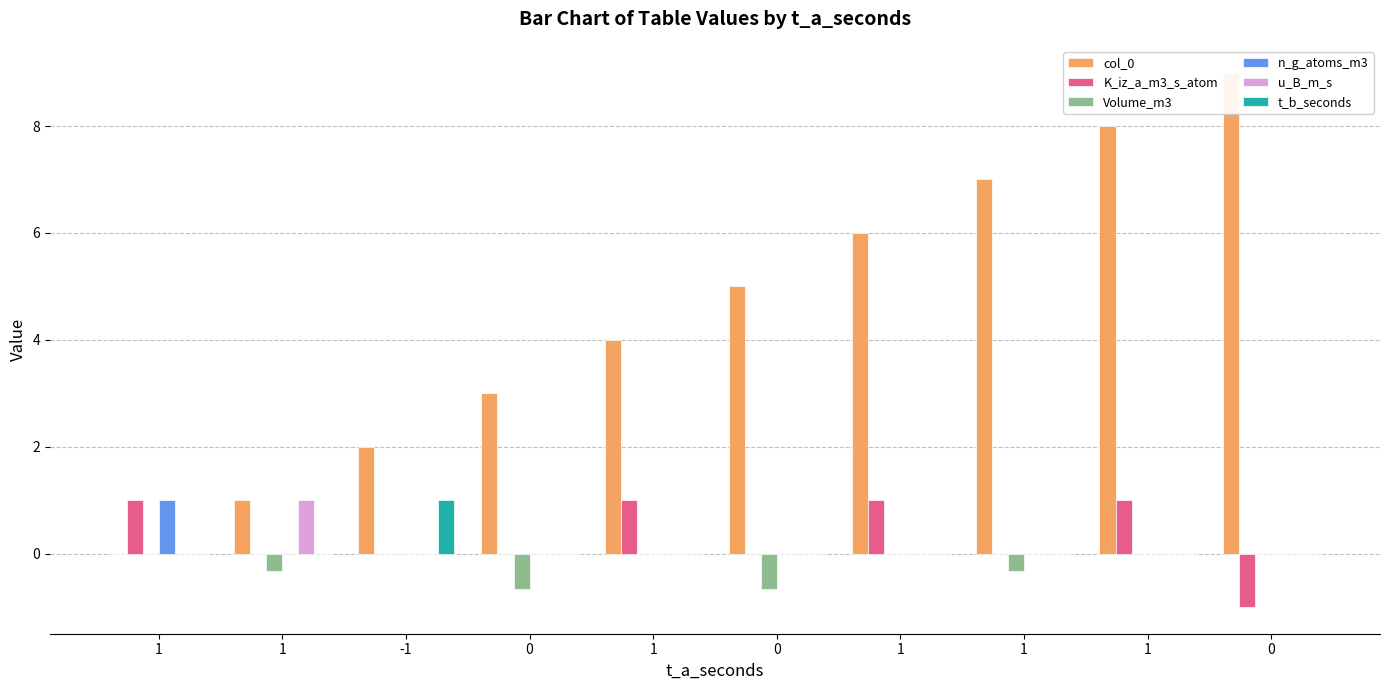

Reading left to right, what are all the values shown in this chart?

col_0: 0.0	1.0	2.0	3.0	4.0	5.0	6.0	7.0	8.0	9.0
K_iz_a_m3_s_atom: 1.0	0.0	0.0	0.0	1.0	0.0	1.0	0.0	1.0	-1.0
Volume_m3: 0.0	-0.3	0.0	-0.7	0.0	-0.7	0.0	-0.3	0.0	0.0
n_g_atoms_m3: 1.0	0.0	0.0	0.0	0.0	0.0	0.0	0.0	0.0	0.0
u_B_m_s: 0.0	1.0	0.0	0.0	0.0	0.0	0.0	0.0	0.0	0.0
t_b_seconds: 0.0	0.0	1.0	0.0	0.0	0.0	0.0	0.0	0.0	0.0